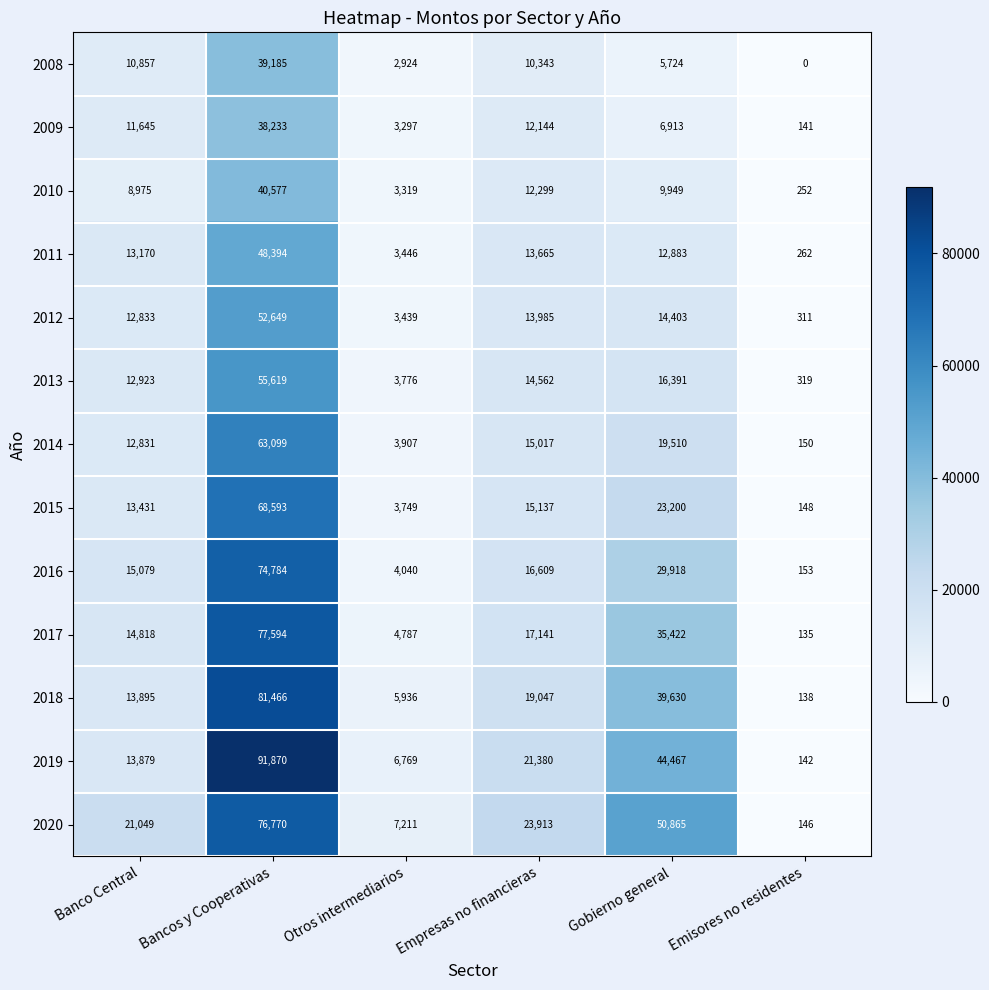

What is the difference between the highest and lowest values at Gobierno general?

45141